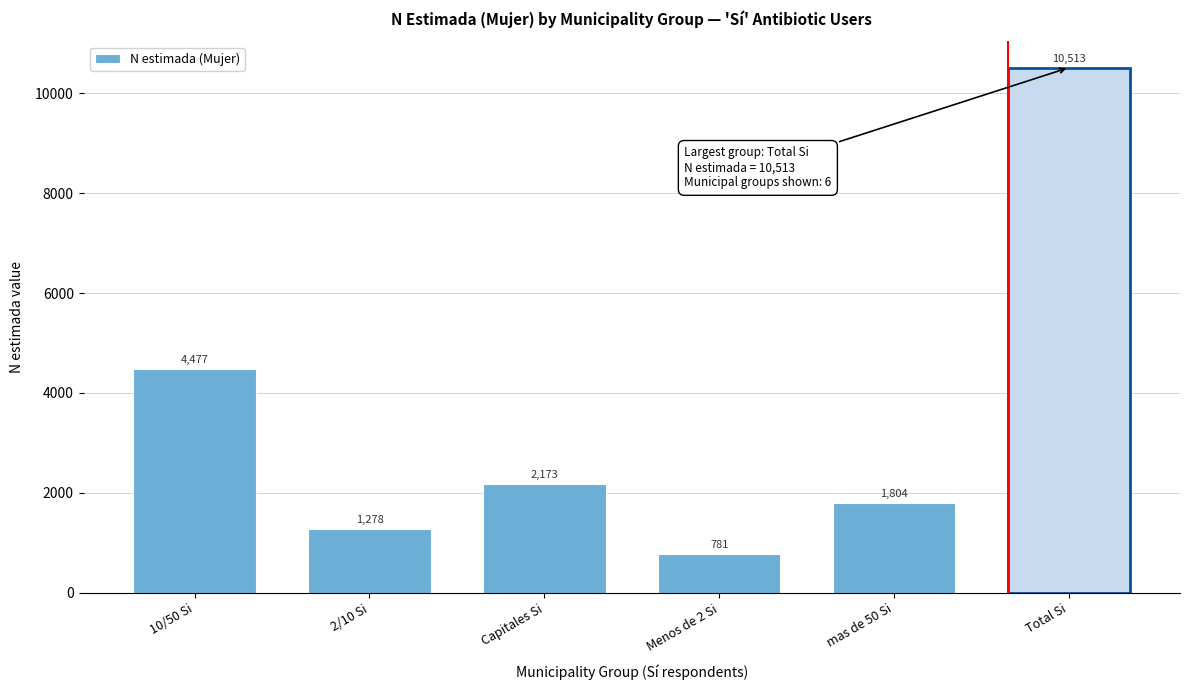

Reading left to right, extract all data points from this chart.

4477	1278	2173	781	1804	10513